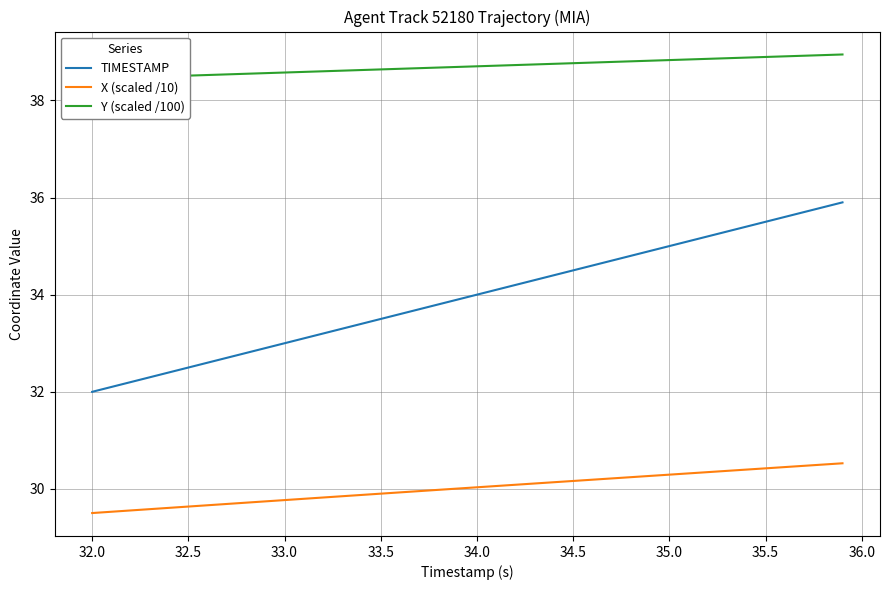

Reading left to right, transcribe all the data shown in this chart.

TIMESTAMP: 32.0	32.1	32.2	32.3	32.4	32.5	32.6	32.7	32.8	32.9	33.0	33.1	33.2	33.3	33.4	33.5	33.6	33.7	33.8	33.9	34.0	34.1	34.2	34.3	34.4	34.5	34.6	34.7	34.8	34.9	35.0	35.1	35.2	35.3	35.4	35.5	35.6	35.7	35.8	35.9
X (scaled /10): 29.5	29.5	29.6	29.6	29.6	29.6	29.7	29.7	29.7	29.7	29.8	29.8	29.8	29.9	29.9	29.9	29.9	30.0	30.0	30.0	30.0	30.1	30.1	30.1	30.1	30.2	30.2	30.2	30.2	30.3	30.3	30.3	30.3	30.4	30.4	30.4	30.5	30.5	30.5	30.5
Y (scaled /100): 38.4	38.5	38.5	38.5	38.5	38.5	38.5	38.5	38.5	38.6	38.6	38.6	38.6	38.6	38.6	38.6	38.6	38.7	38.7	38.7	38.7	38.7	38.7	38.7	38.8	38.8	38.8	38.8	38.8	38.8	38.8	38.8	38.9	38.9	38.9	38.9	38.9	38.9	38.9	38.9